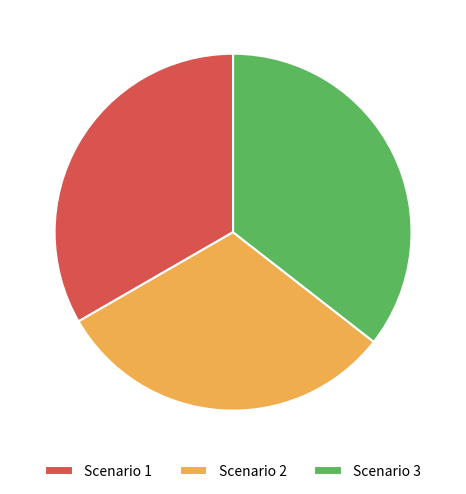

Is there any slice that represents more than half of the pie?

No